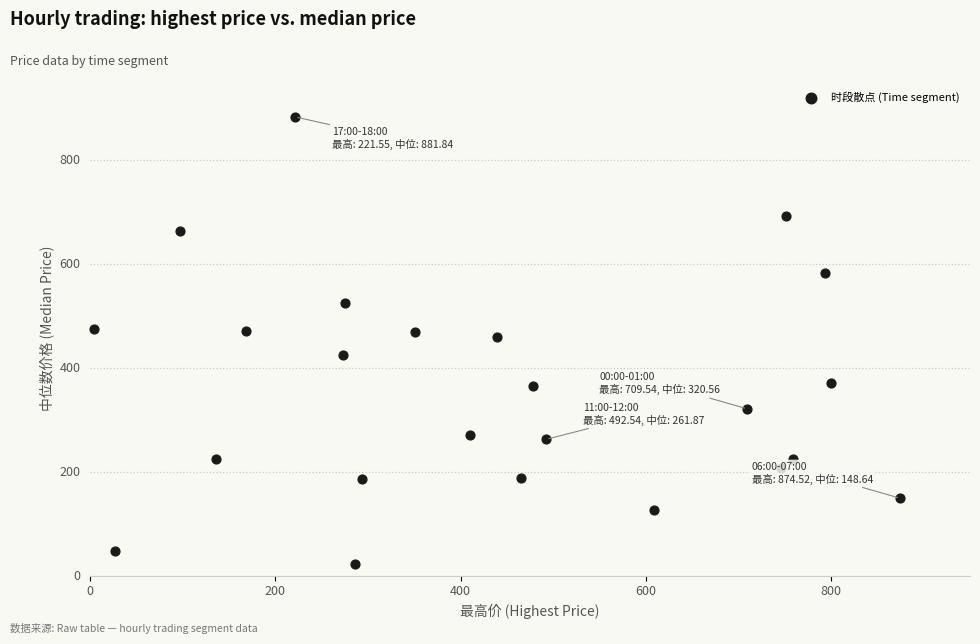

What is the range of Y values (max minus min)?

859.0